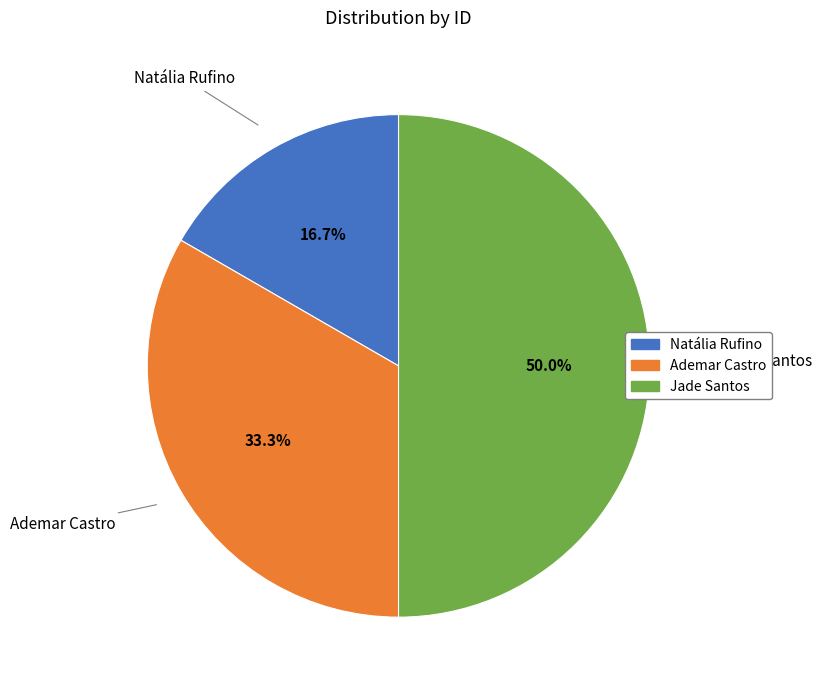

Does Ademar Castro account for over 50% of the chart?

No